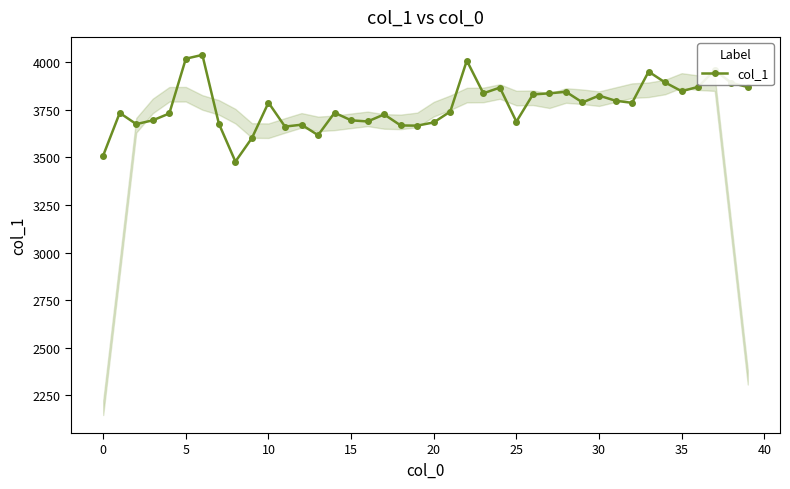

What is the maximum value shown in the chart?

4039